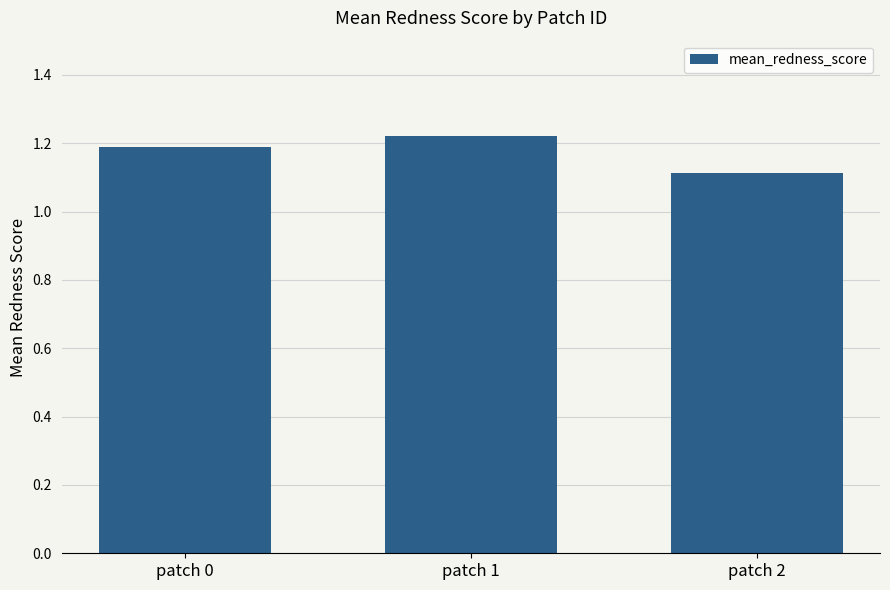

List the labels in order of value, largest first.

patch 1, patch 0, patch 2